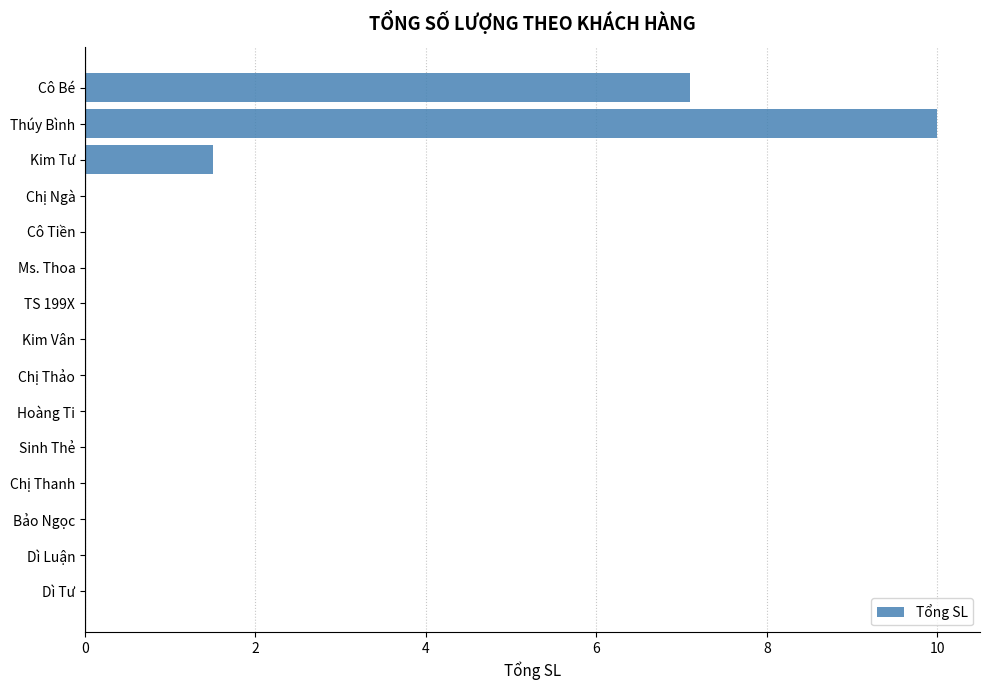

The value at Sinh Thẻ is 0.0. True or false?

True